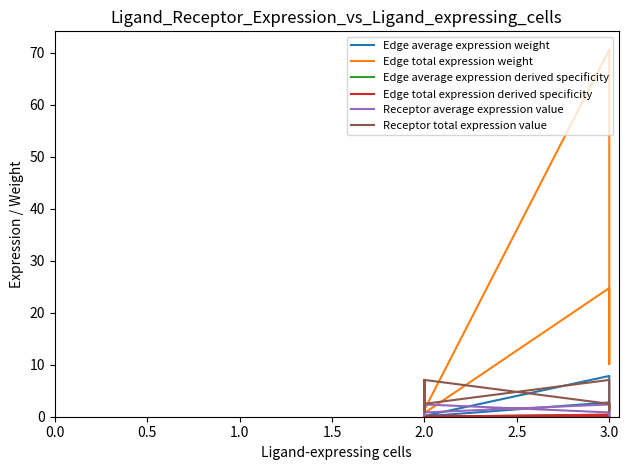

What is the sum of all Receptor average expression value values?

17.1